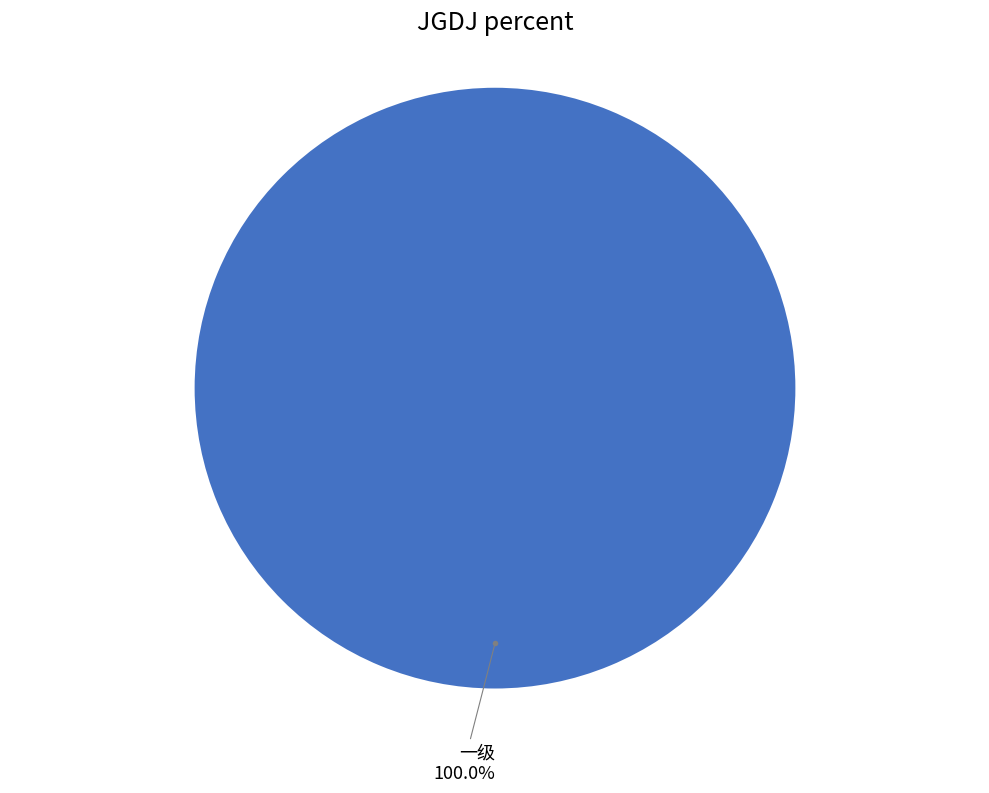

Does any single category account for the majority?

Yes